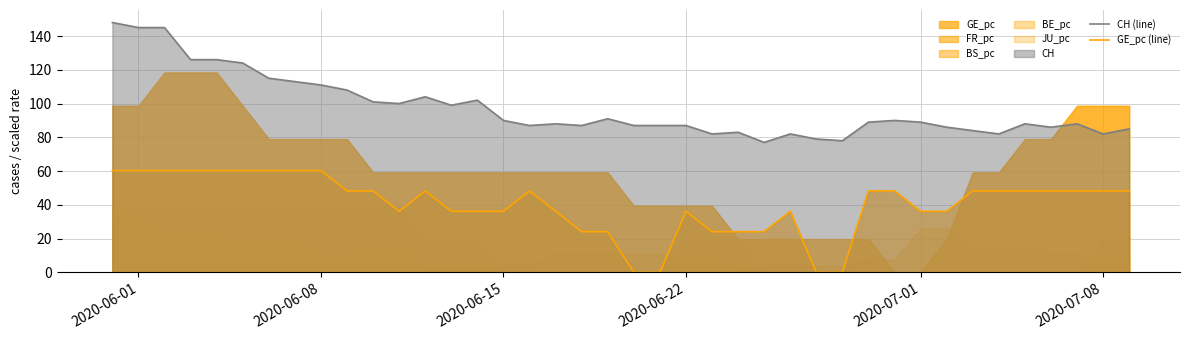

True or false: GE_pc (line) has a value of 60.3 at 2020-06-08.

True